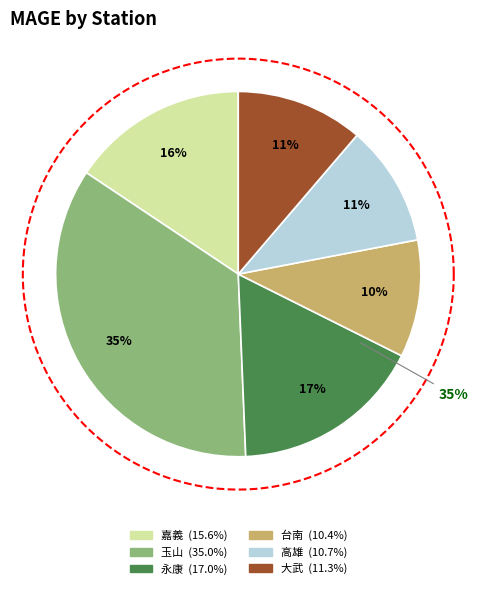

How many slices are in this pie chart?

6